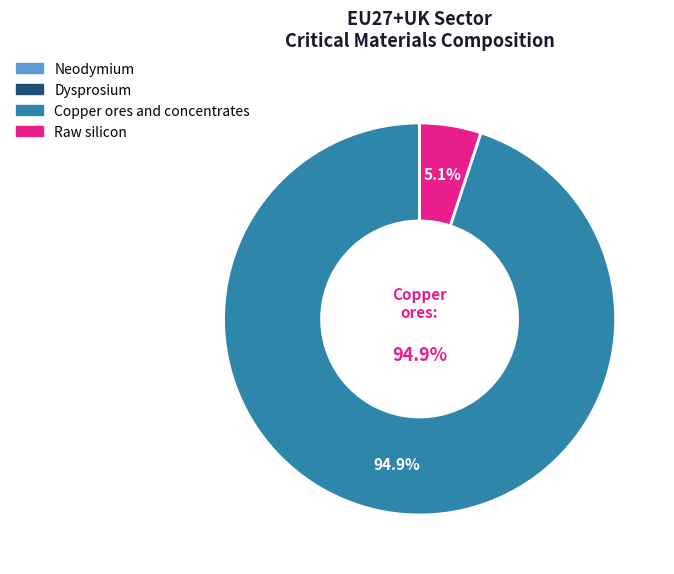

What is the largest slice in the pie chart?

Copper ores and concentrates